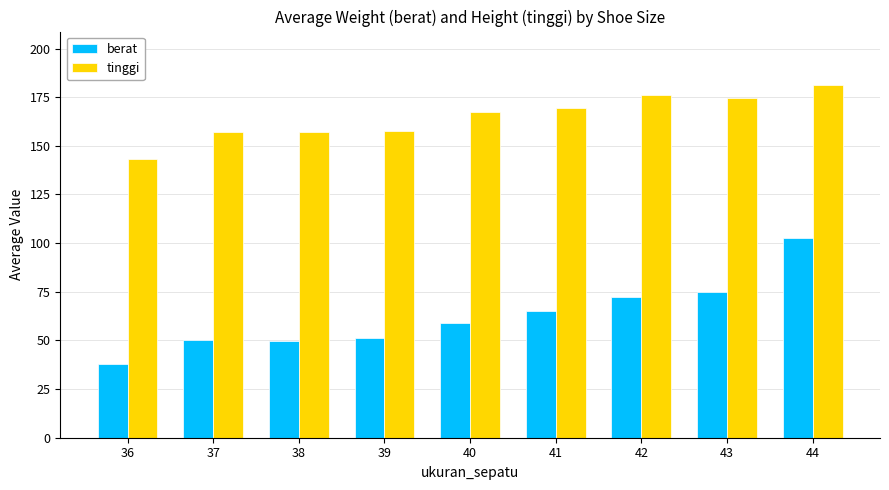

The value of tinggi at 36 is 198.8. True or false?

False